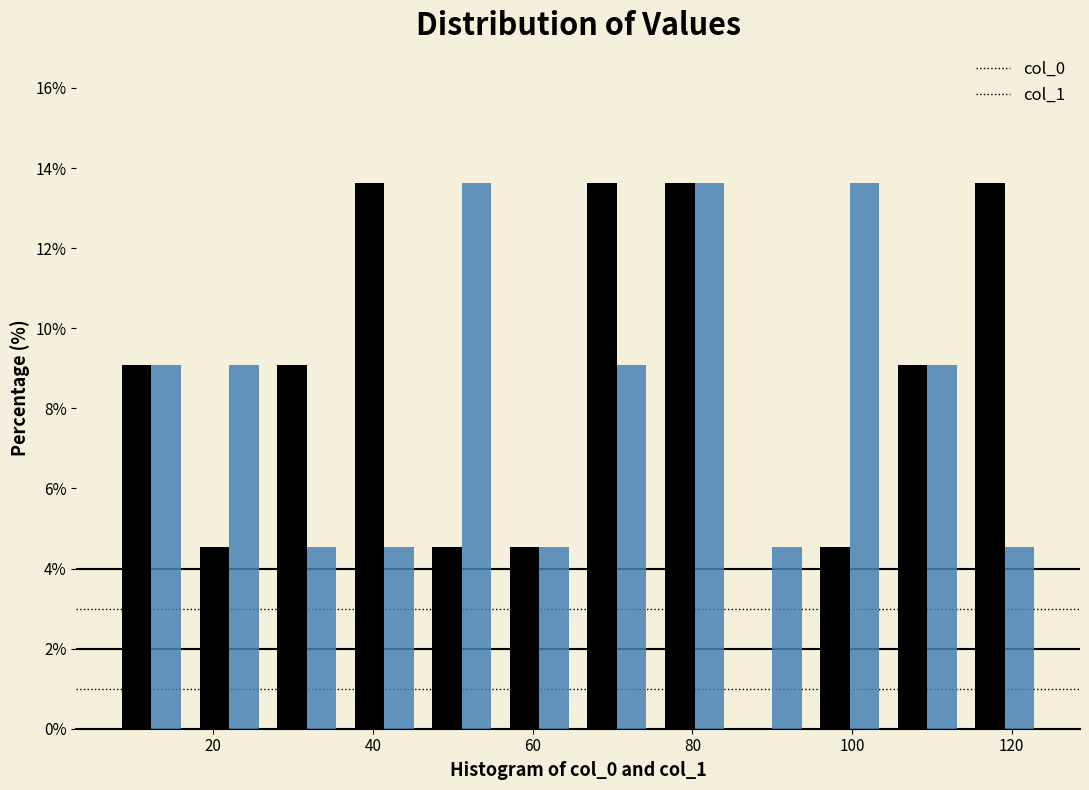

Reading left to right, transcribe this chart: for each range on the x-axis, give the height of each series' bar. Neither the bar edges nor the heights are printed on the chart, so give them approximately, as read against the axes.

8 to 18: col_0=9.0	col_1=9.0
18 to 26: col_0=4.6	col_1=9.0
26 to 36: col_0=9.0	col_1=4.6
36 to 46: col_0=13.6	col_1=4.6
46 to 56: col_0=4.6	col_1=13.6
56 to 66: col_0=4.6	col_1=4.6
66 to 76: col_0=13.6	col_1=9.0
76 to 86: col_0=13.6	col_1=13.6
86 to 94: col_0=0	col_1=4.6
94 to 104: col_0=4.6	col_1=13.6
104 to 114: col_0=9.0	col_1=9.0
114 to 124: col_0=13.6	col_1=4.6